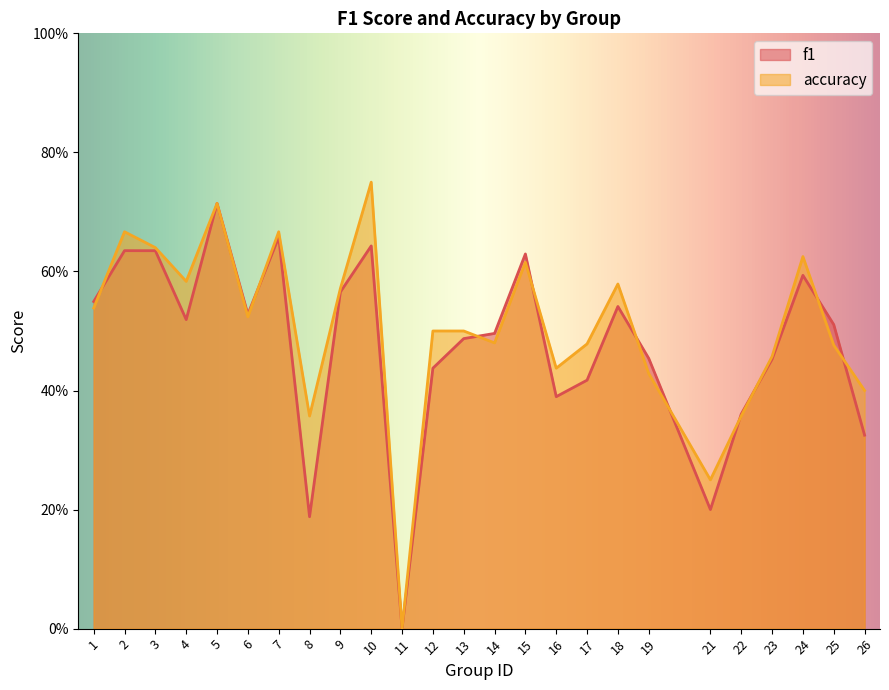

How many interior local valleys does the f1 series have?

6